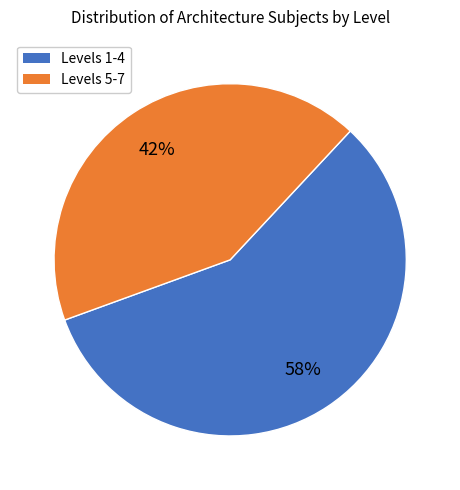

To the nearest percent, what is the average slice percentage?

50%